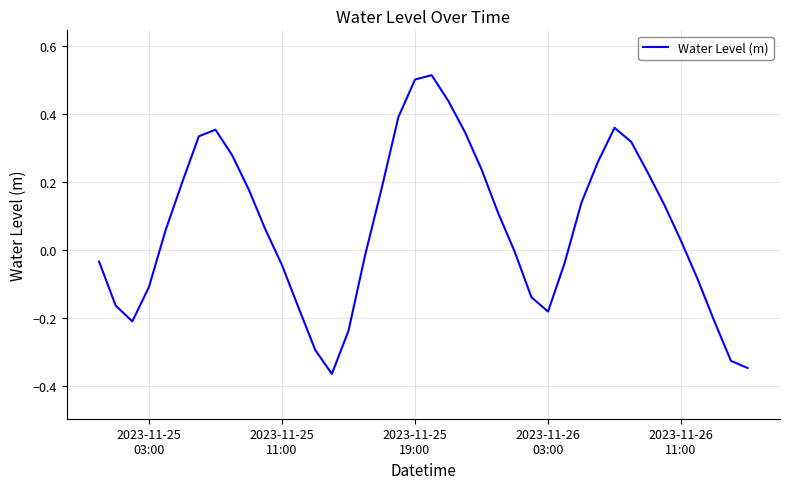

What is the difference between the maximum and minimum values?

0.9